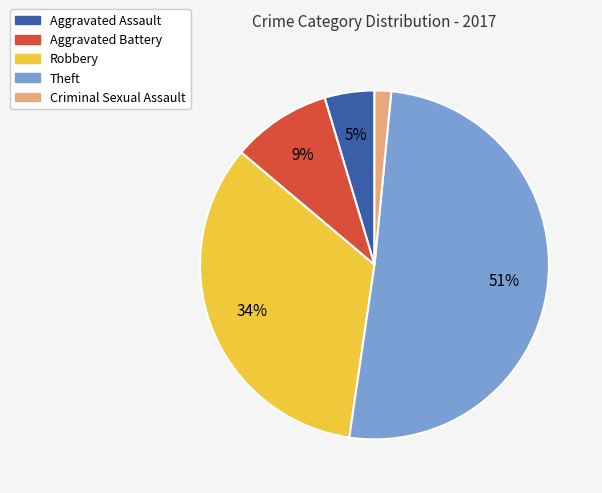

Is it true that Aggravated Assault is 5% of the pie?

True